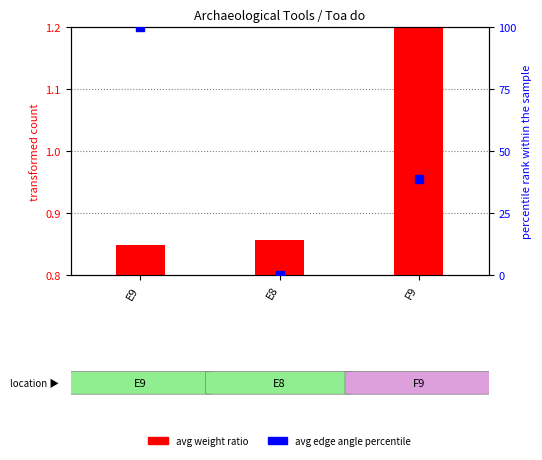

Which series has the largest Y range (max minus min)?

avg edge angle percentile